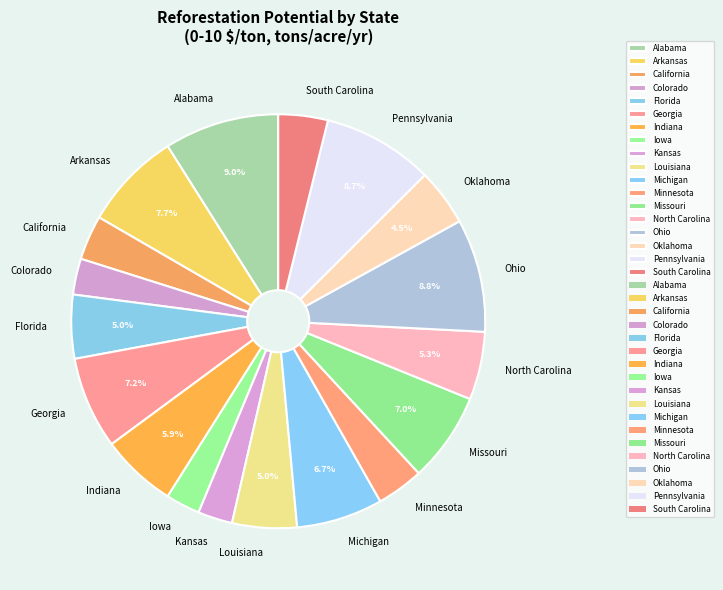

What portion of the pie excludes Indiana?

94.1%